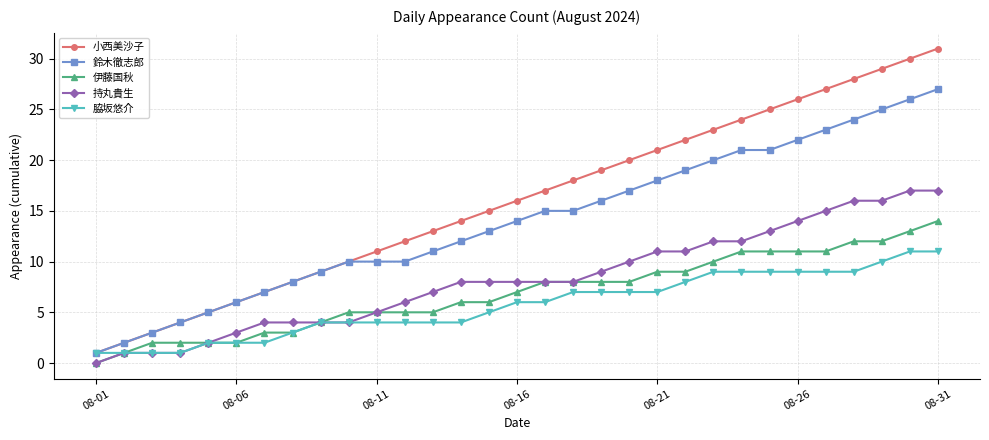

Which series has the largest range (max minus min)?

小西美沙子